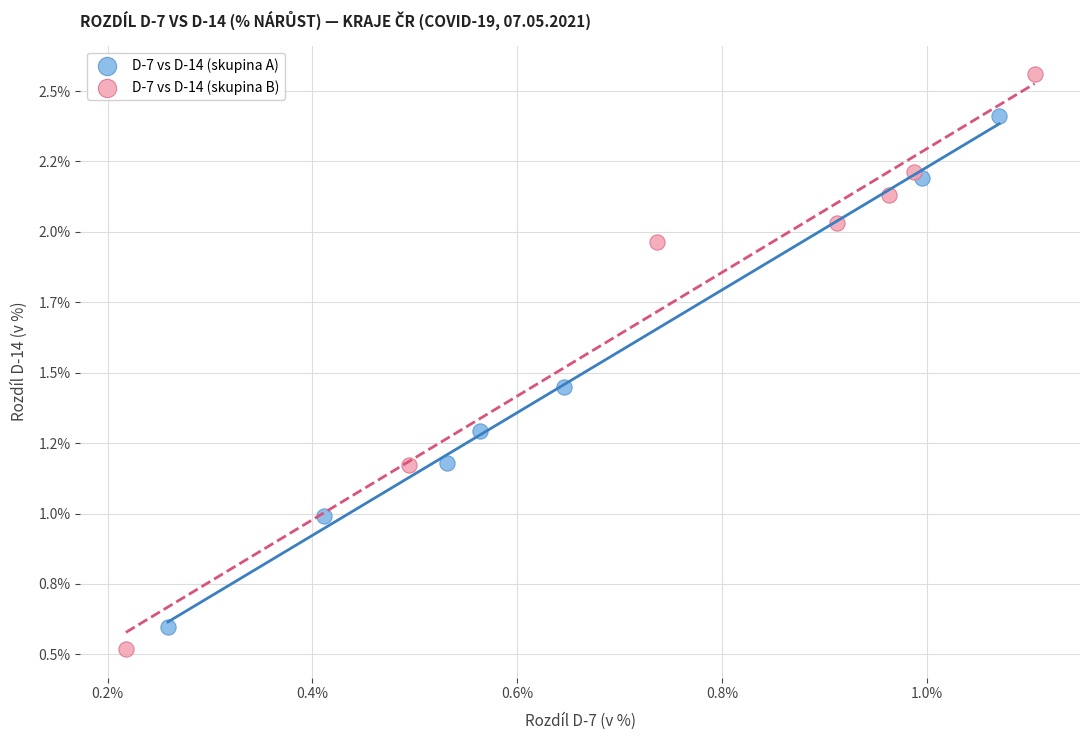

Which series contains the lowest Y value?

D-7 vs D-14 (skupina B)